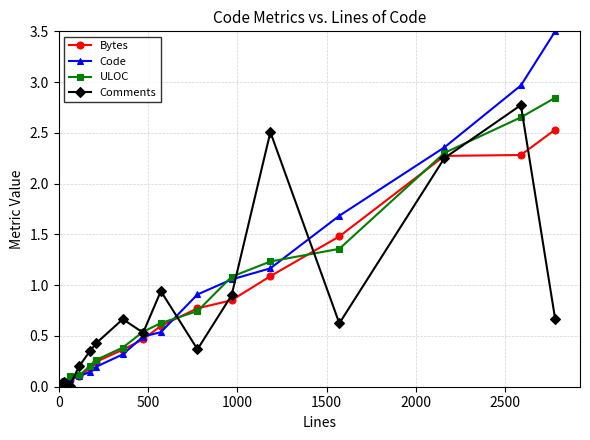

What is the highest value of the Bytes series?

2.5